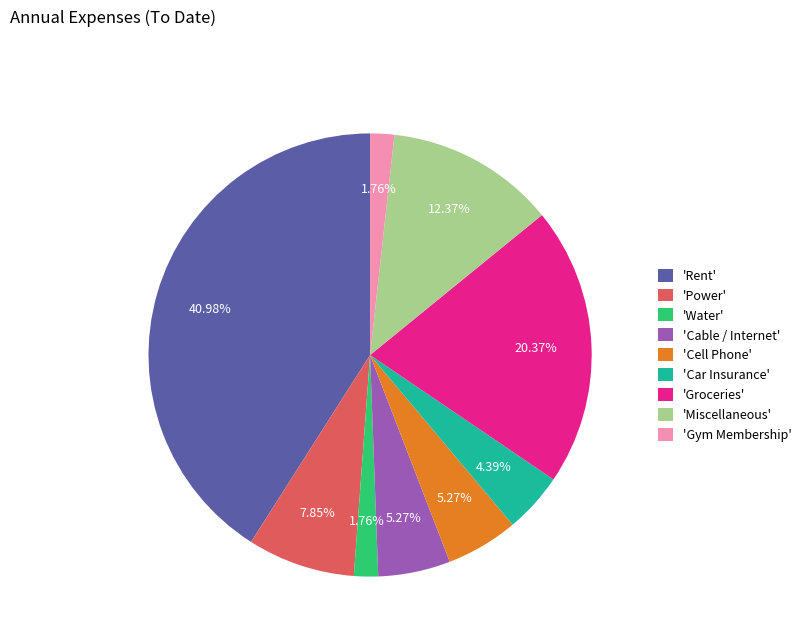

What is the ratio of the value at 'Rent' to the value at 'Water'?

23.3